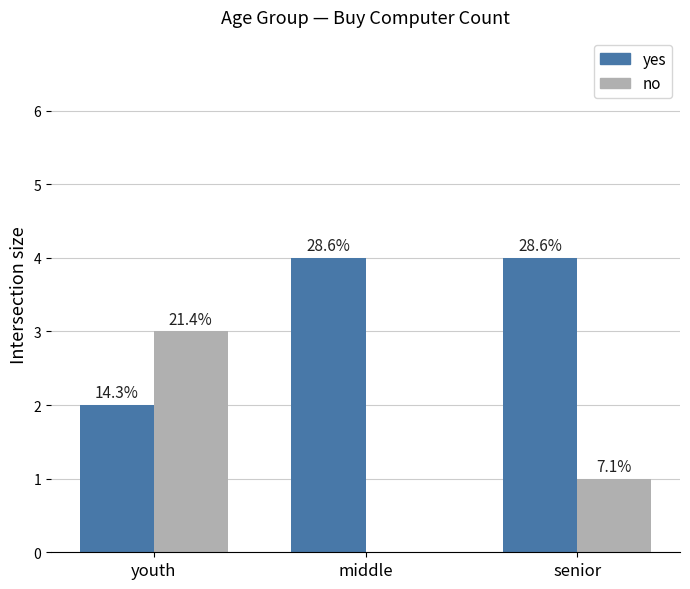

What are all the series names shown in the legend?

yes, no